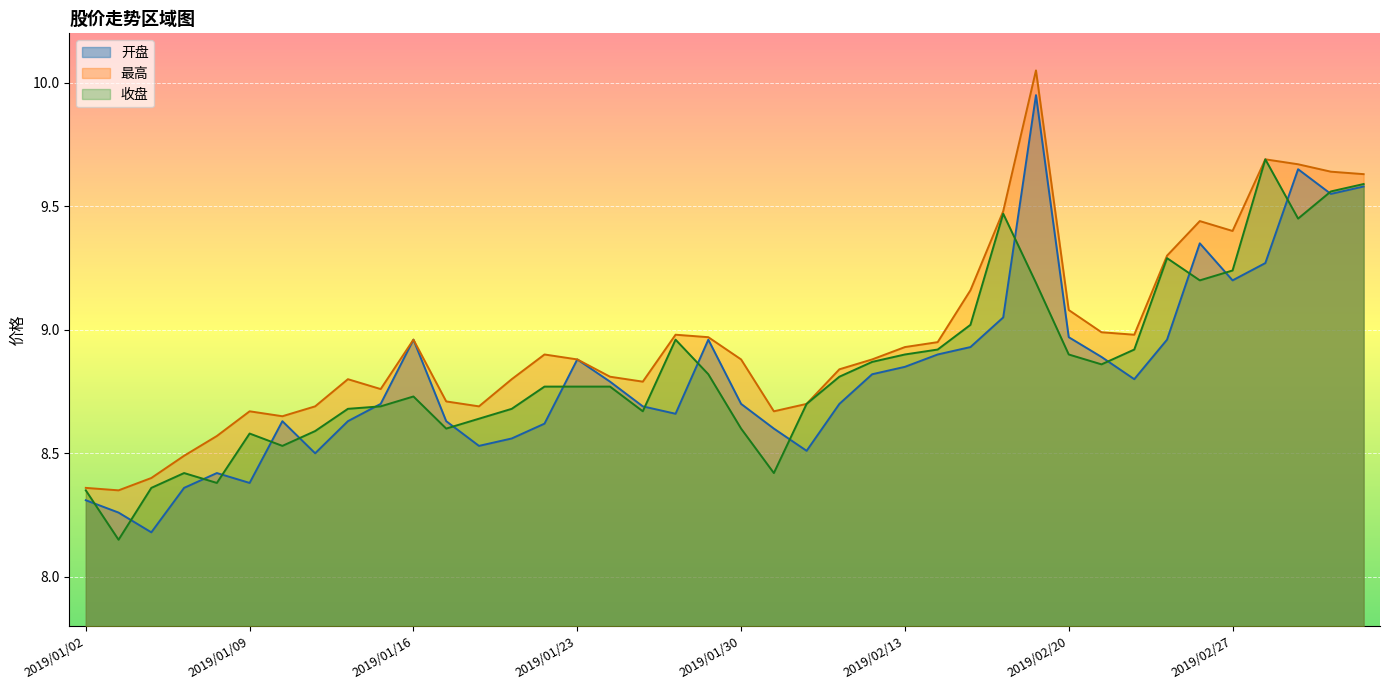

At which category does 开盘 reach its first local peak?

2019/01/08